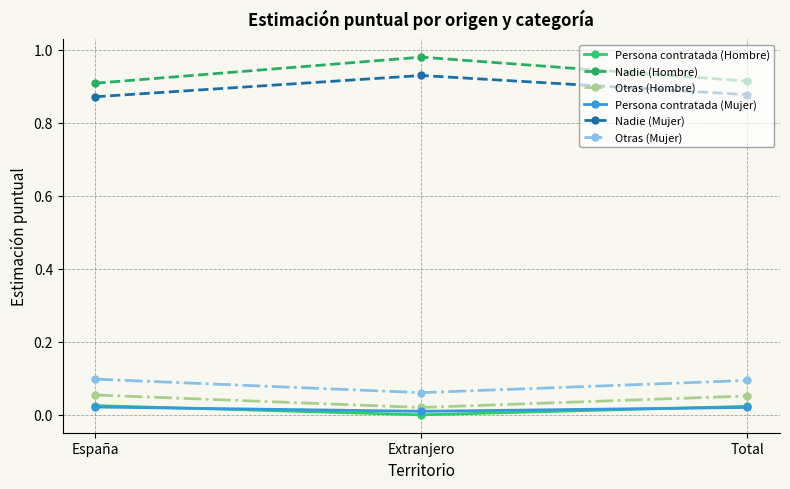

True or false: Otras (Hombre) has a value of 0.0 at Total.

False